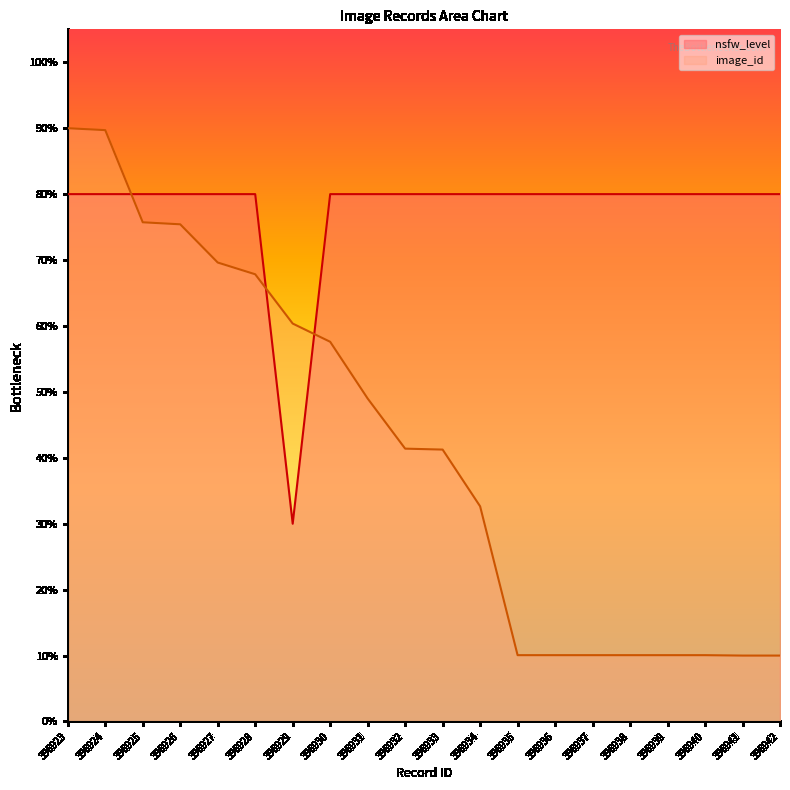

Does the chart display data point markers on the line(s)?

No